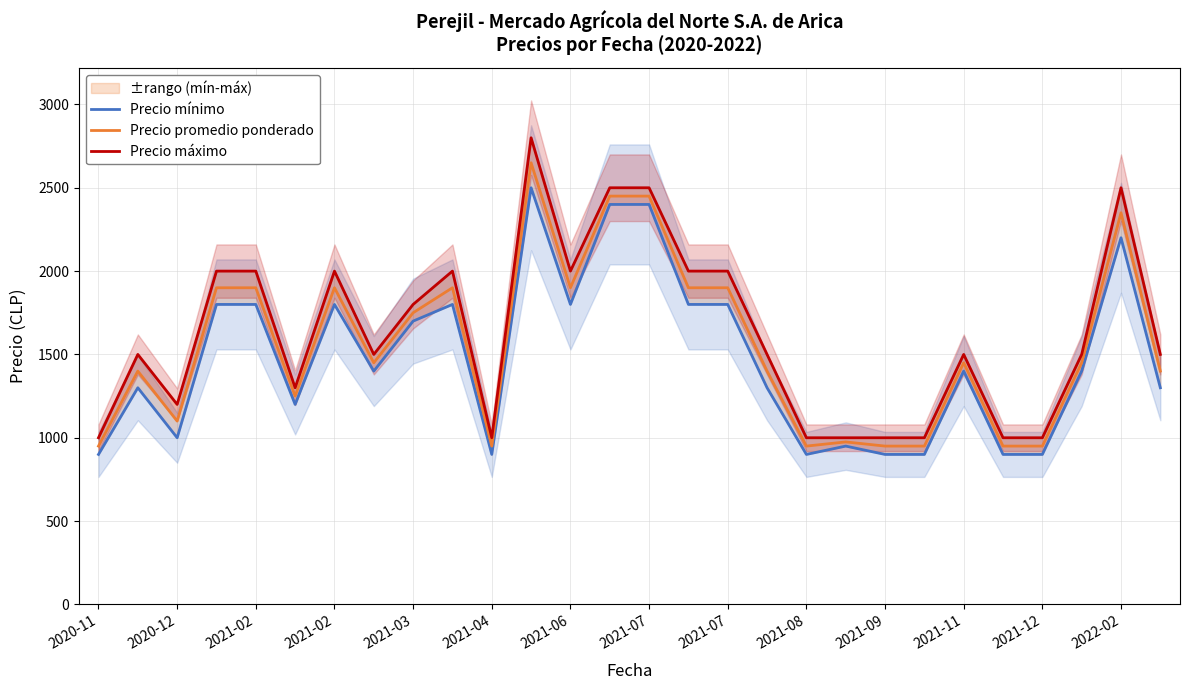

What is the sum of all Precio máximo values?

45600